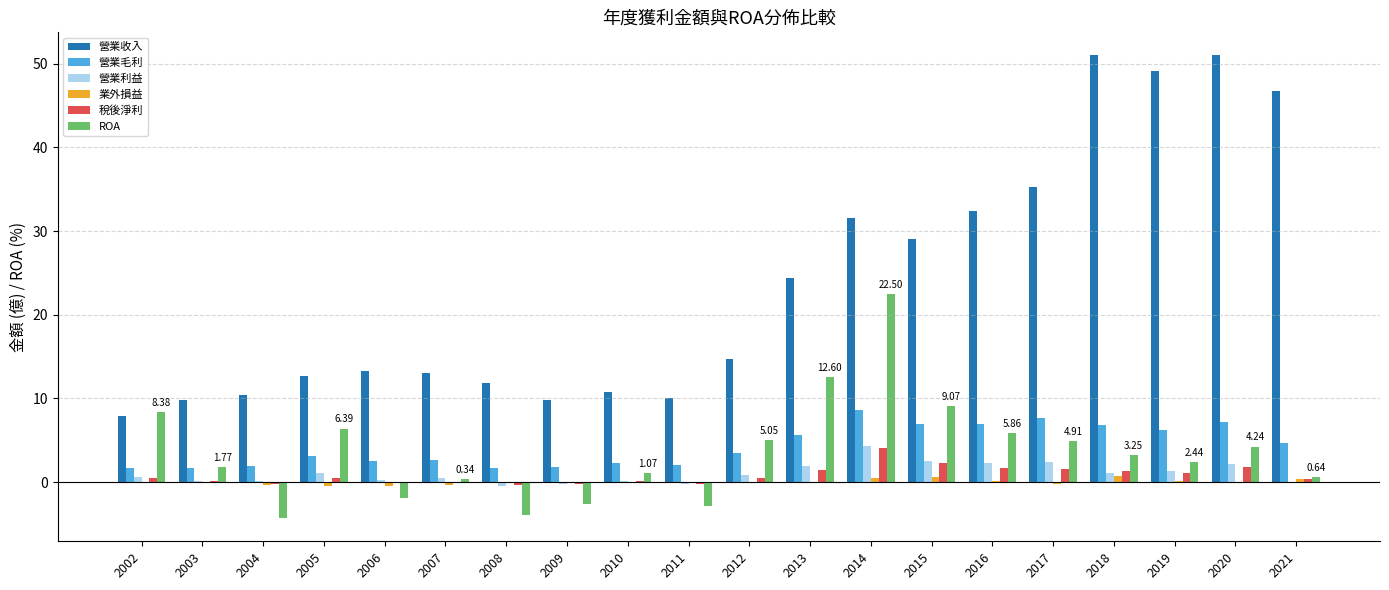

At which category is the sum across all series the highest?

2014